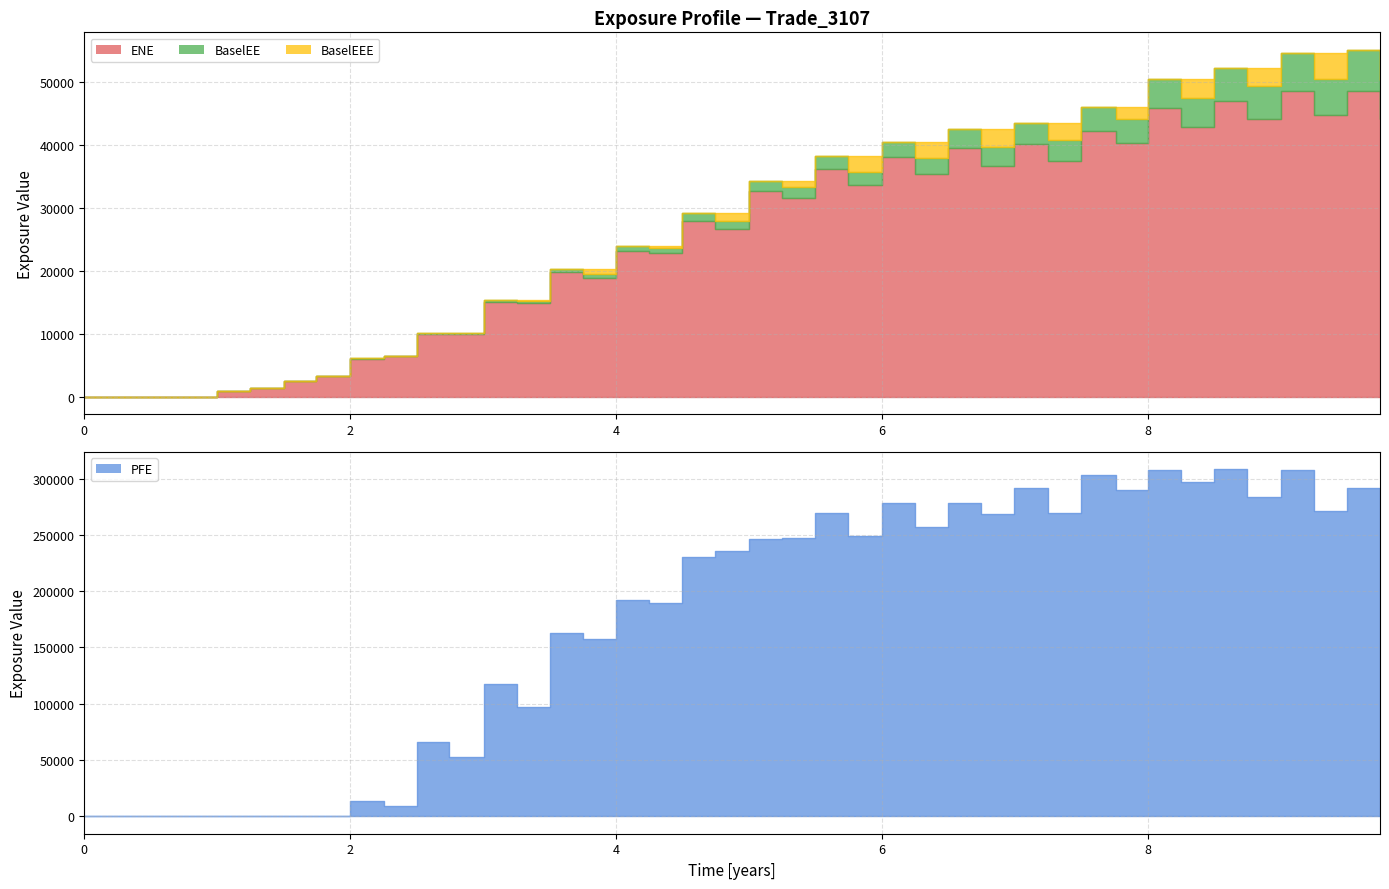

What is the sum of the ENE values at 6.49998 and 6.74655?

76243.4